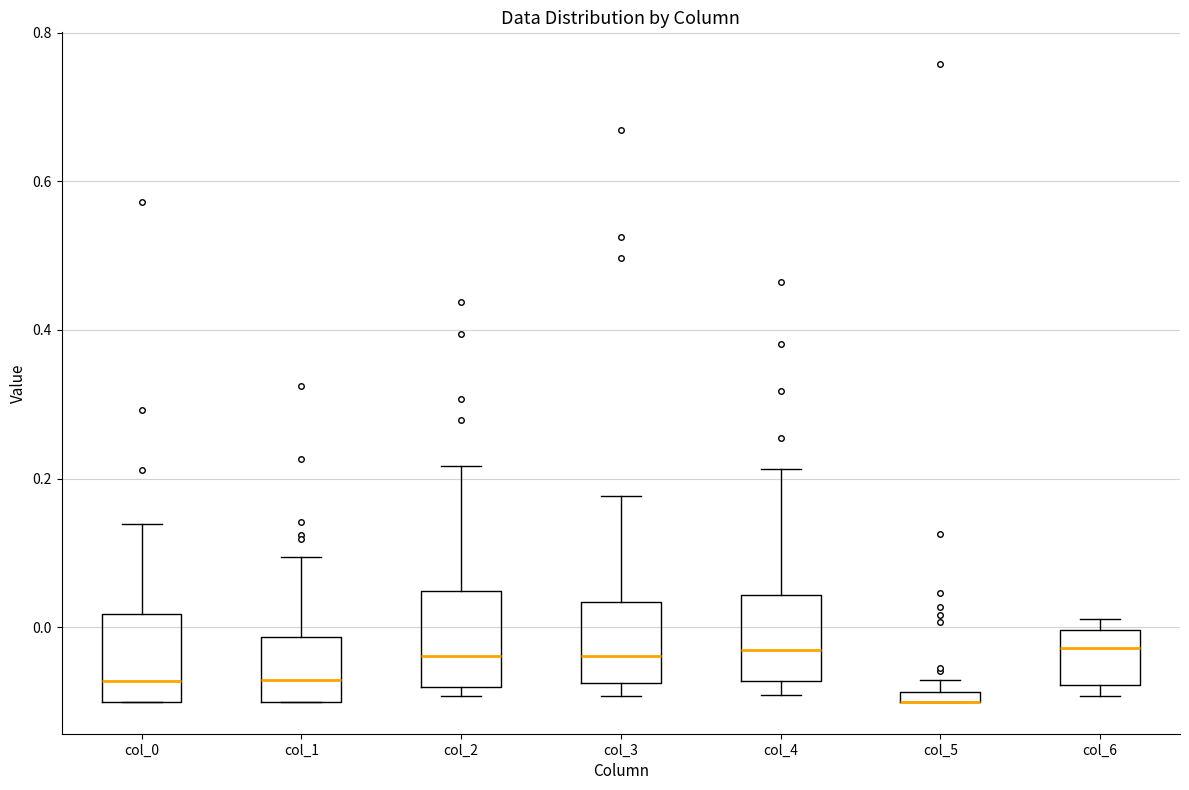

Where is the lower edge of the box for col_0 on the y-axis? The values are not printed on the chart, so give them approximately, as read against the axis.

-0.10